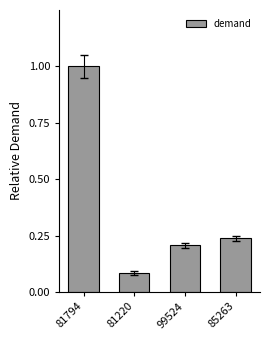

Which has a higher value, 81794 or 85263?

81794